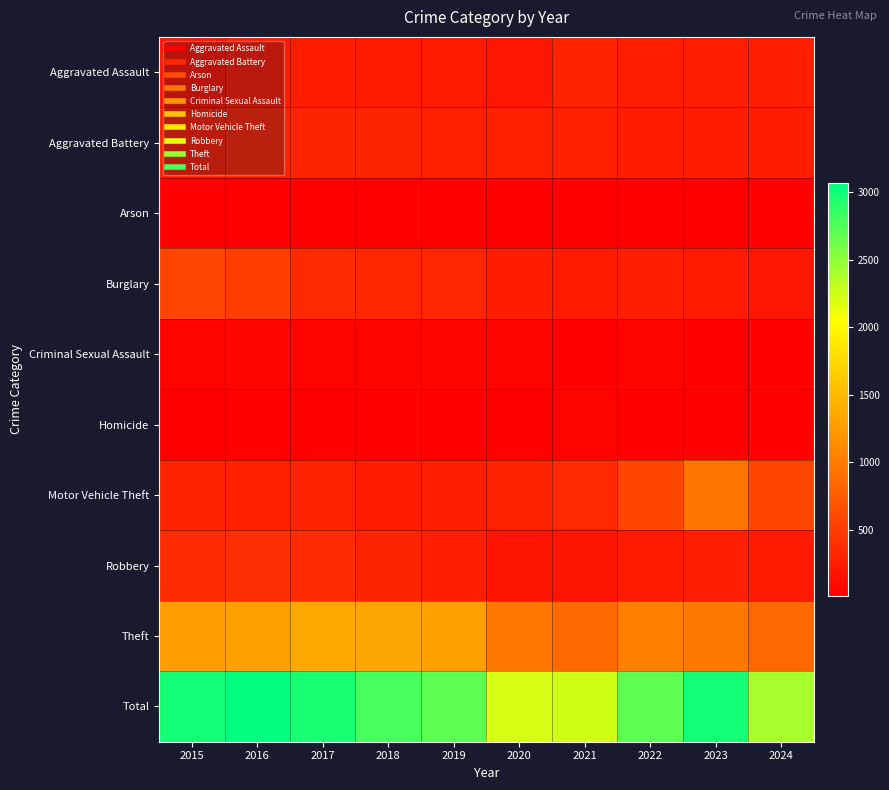

What is the maximum value shown in the chart?

3071